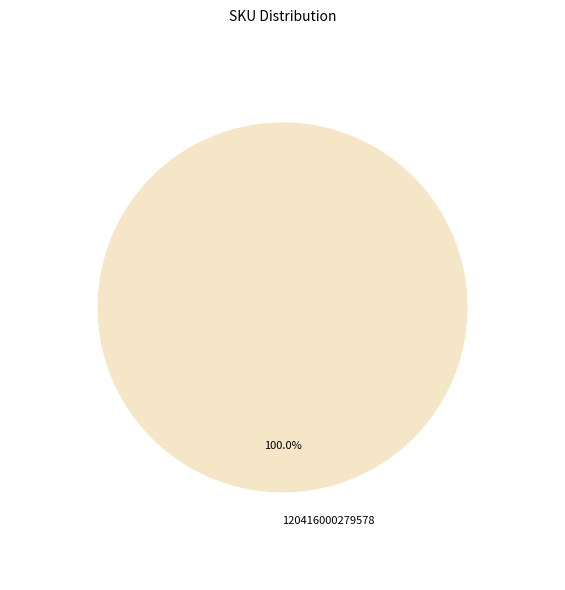

Rank the categories by value from lowest to highest.

120416000279578